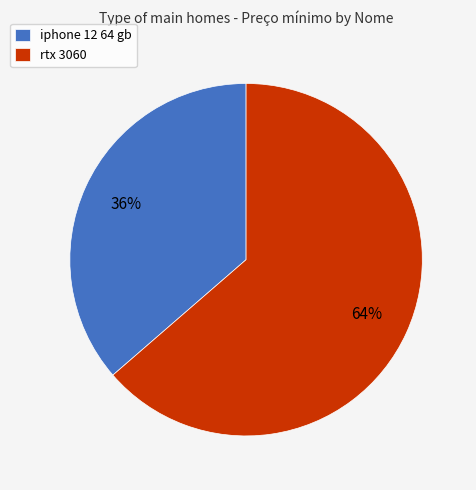

Count the number of slices in the pie.

2